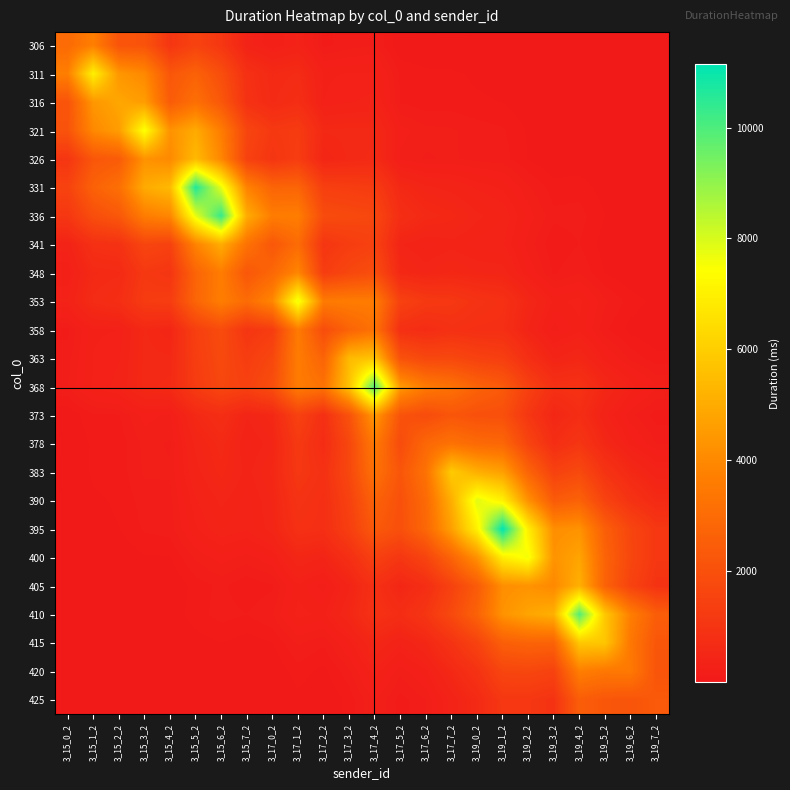

Which has a higher value, 3_15_4_2 or 3_15_6_2?

3_15_6_2